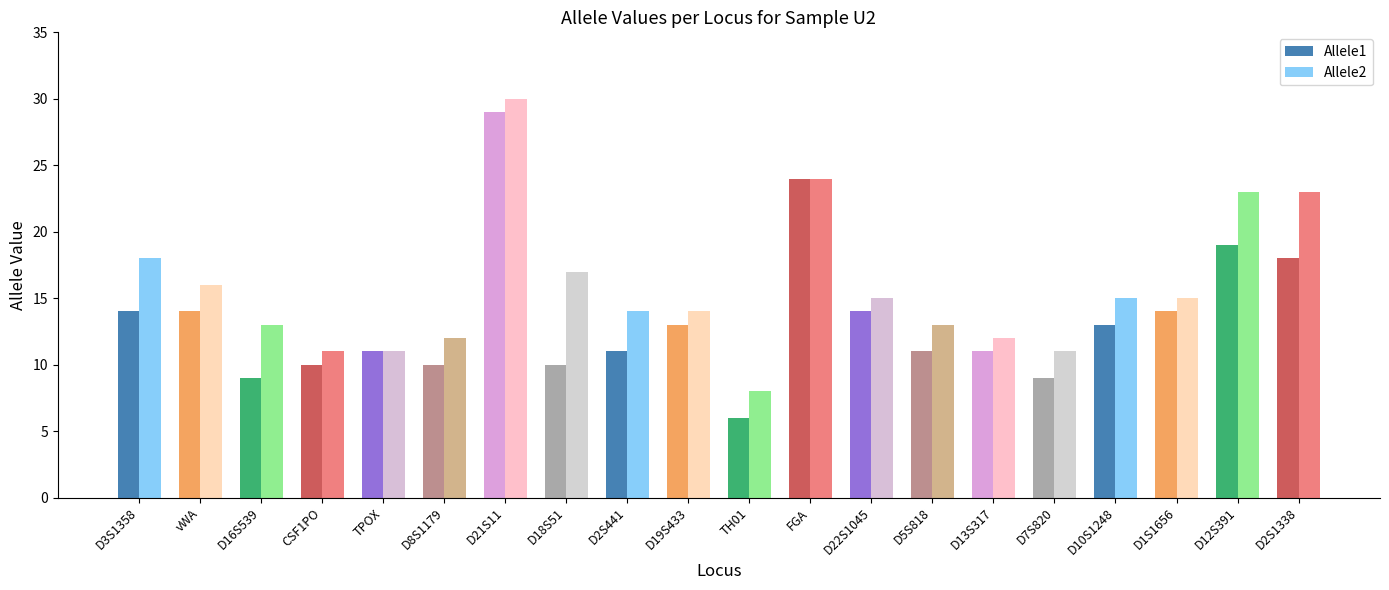

At D3S1358, list the series in order from smallest to largest.

Allele1, Allele2